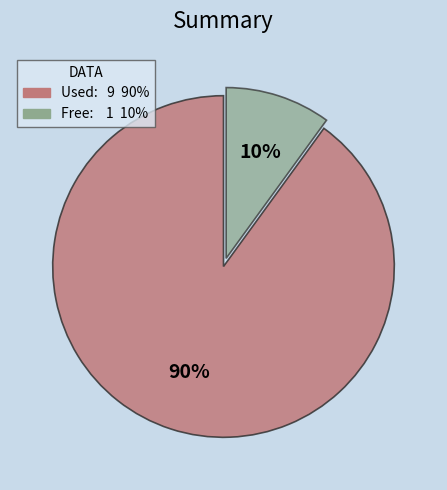

Does any single category account for the majority?

Yes